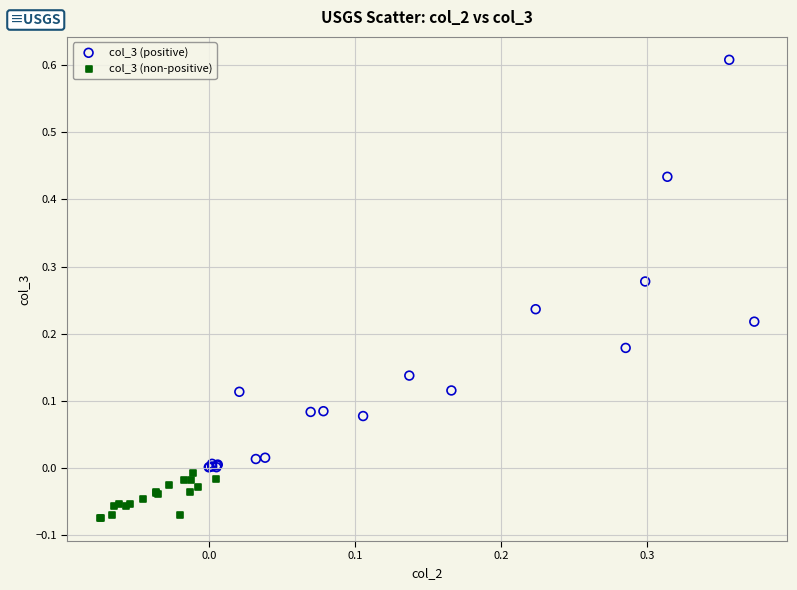

Which series has the largest Y range (max minus min)?

col_3 (positive)